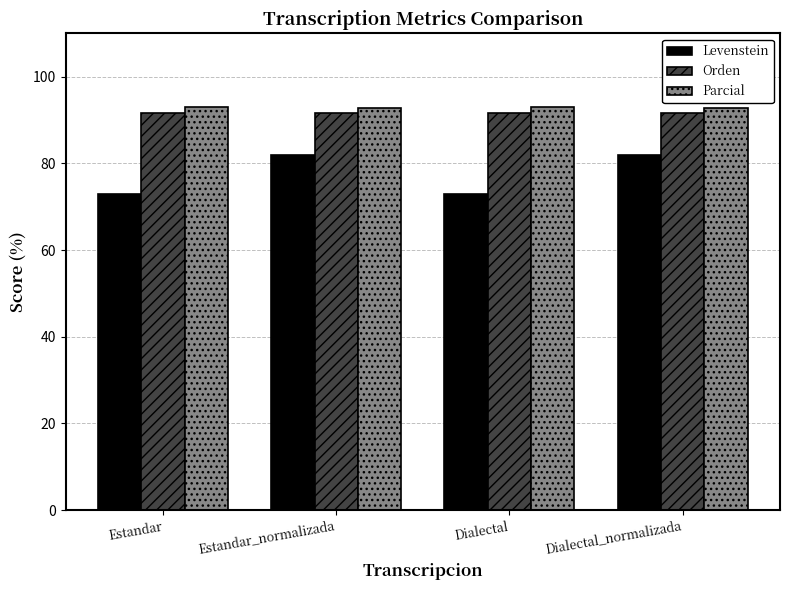

How many distinct data groups are displayed?

3